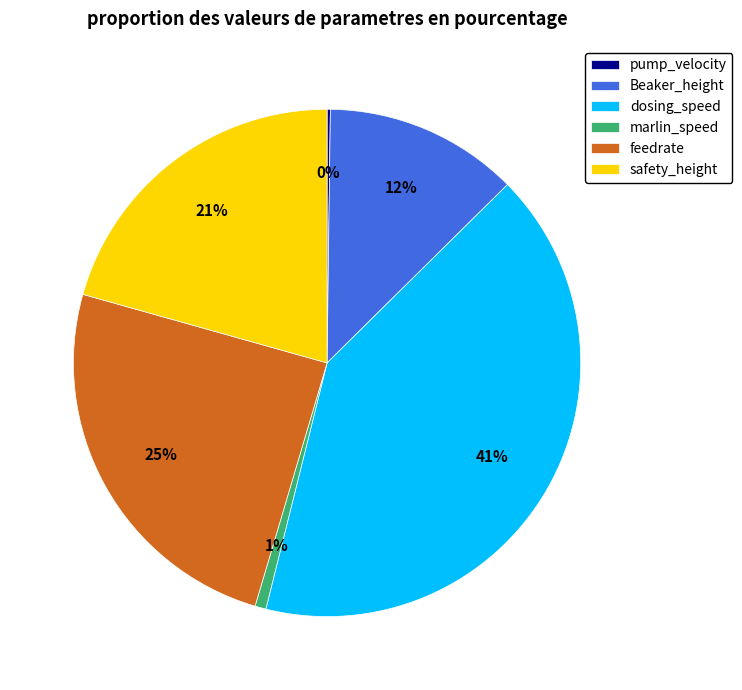

To the nearest percent, what percentage of the pie is marlin_speed?

1%